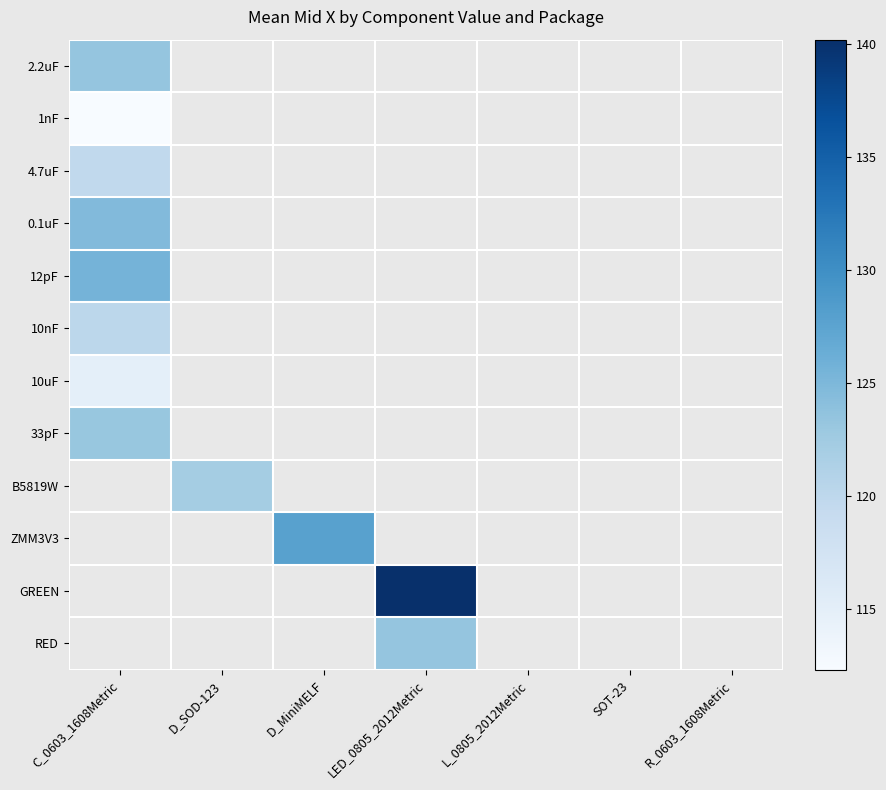

At how many categories does at least one series exceed 121?

4